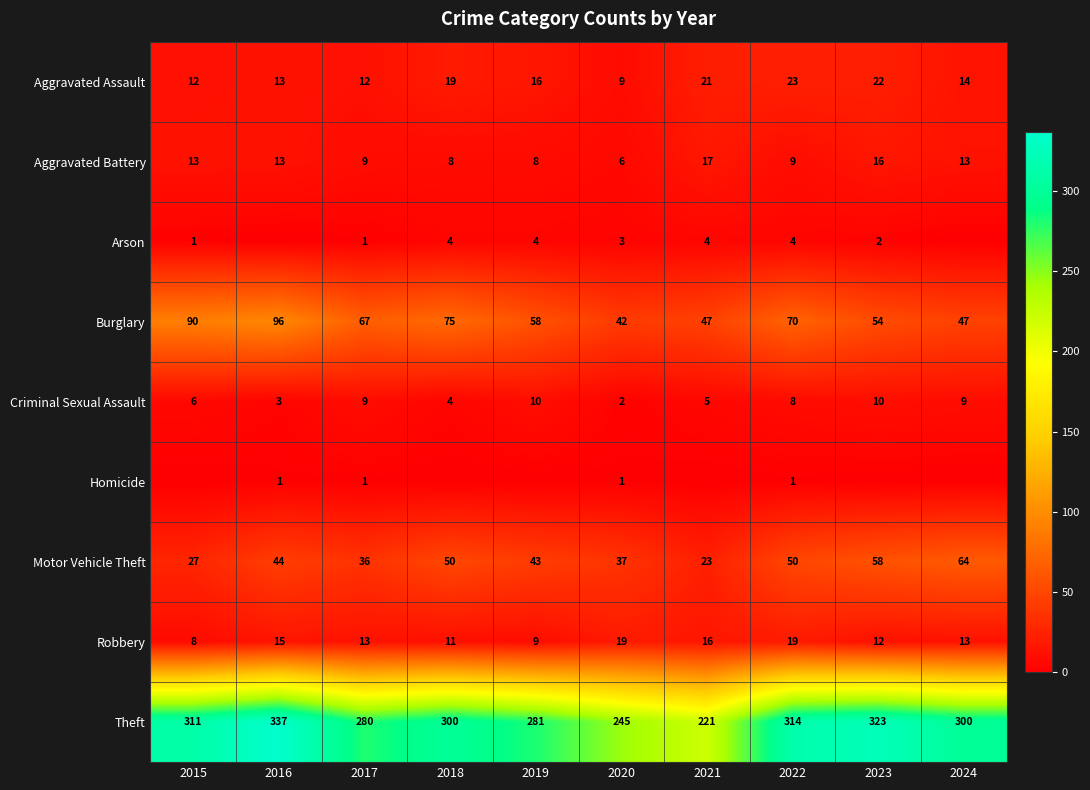

What is the sum of all Aggravated Battery values?

112